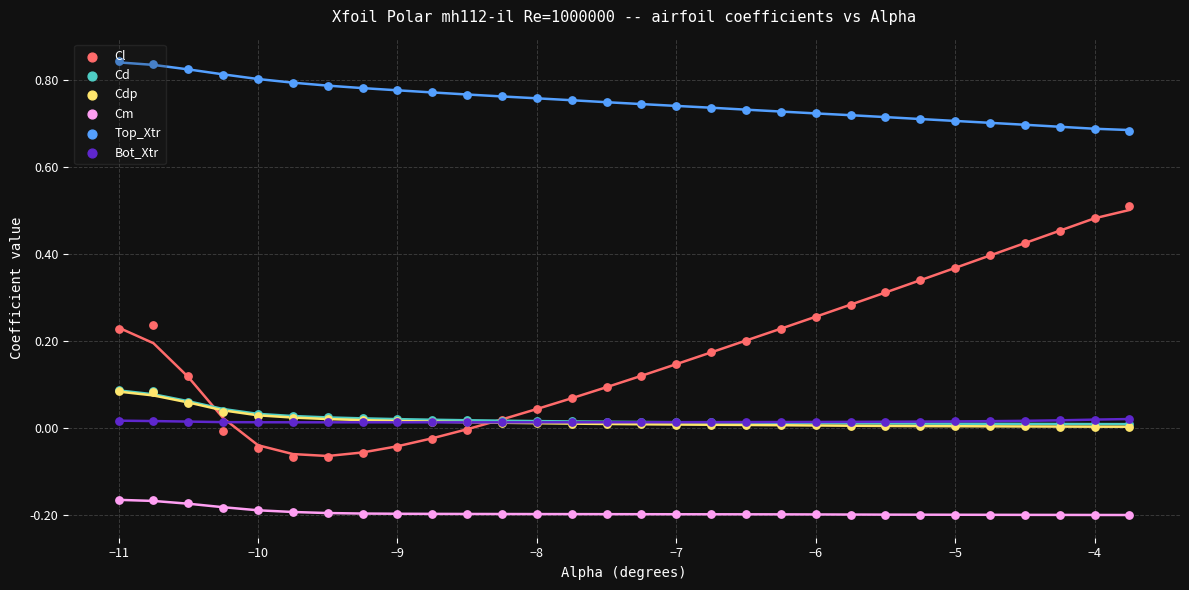

Which series has the largest Y range (max minus min)?

Cl